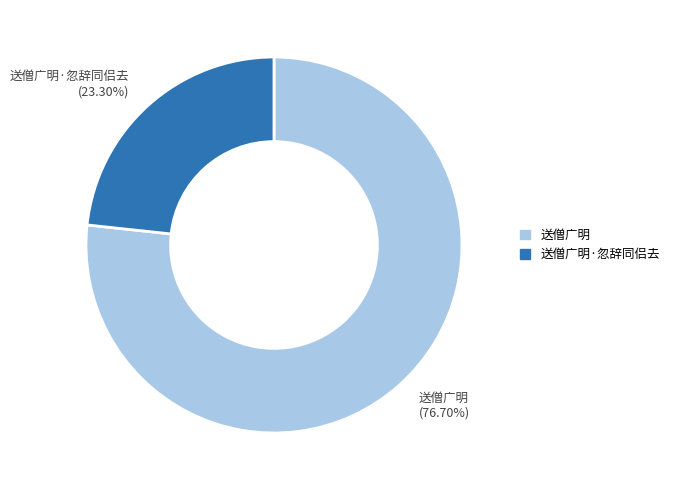

What portion of the pie excludes 送僧广明·忽辞同侣去?

76.7%